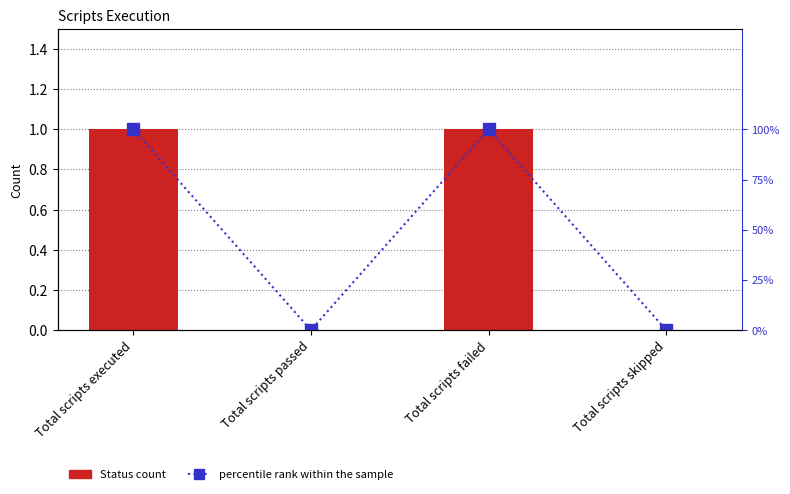

What is the label of the 1st bar from the left?

Total scripts executed